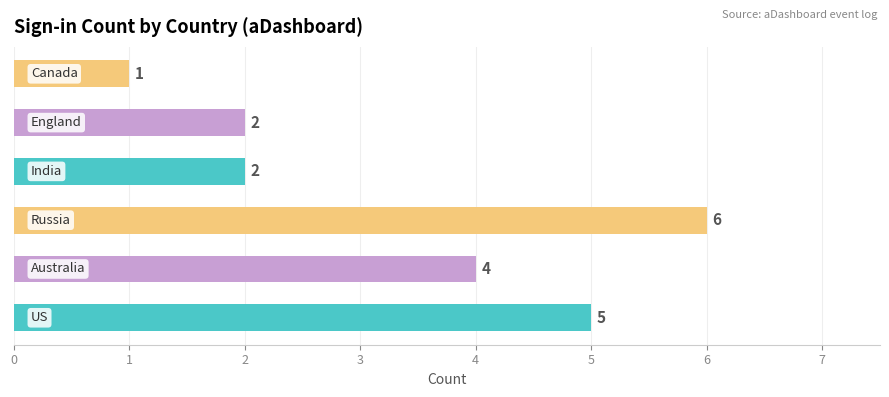

What is the smallest value displayed?

1